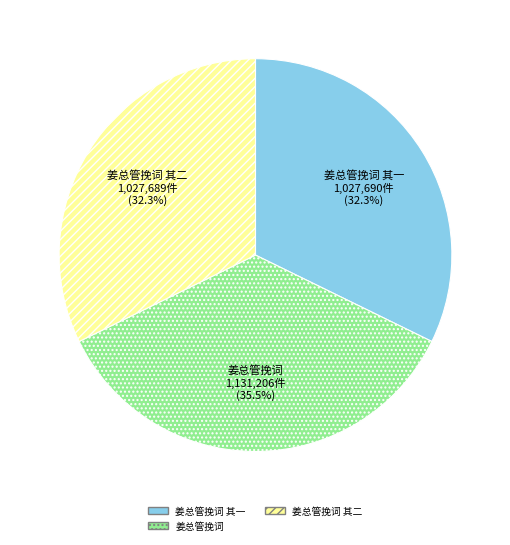

Is 姜总管挽词 其一 the majority of the pie?

No